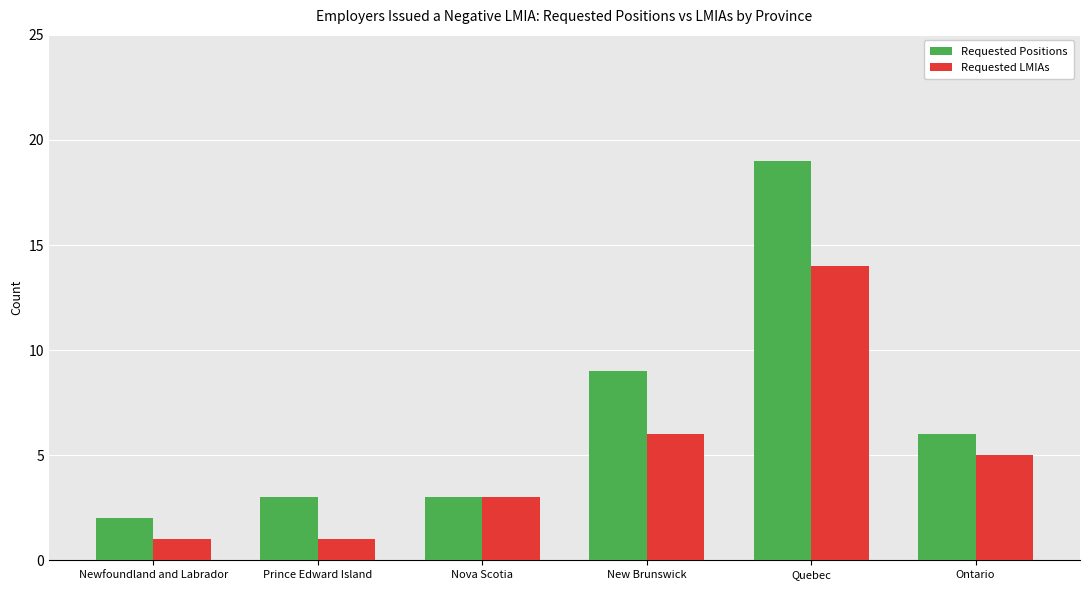

What position from the left is Newfoundland and Labrador?

1